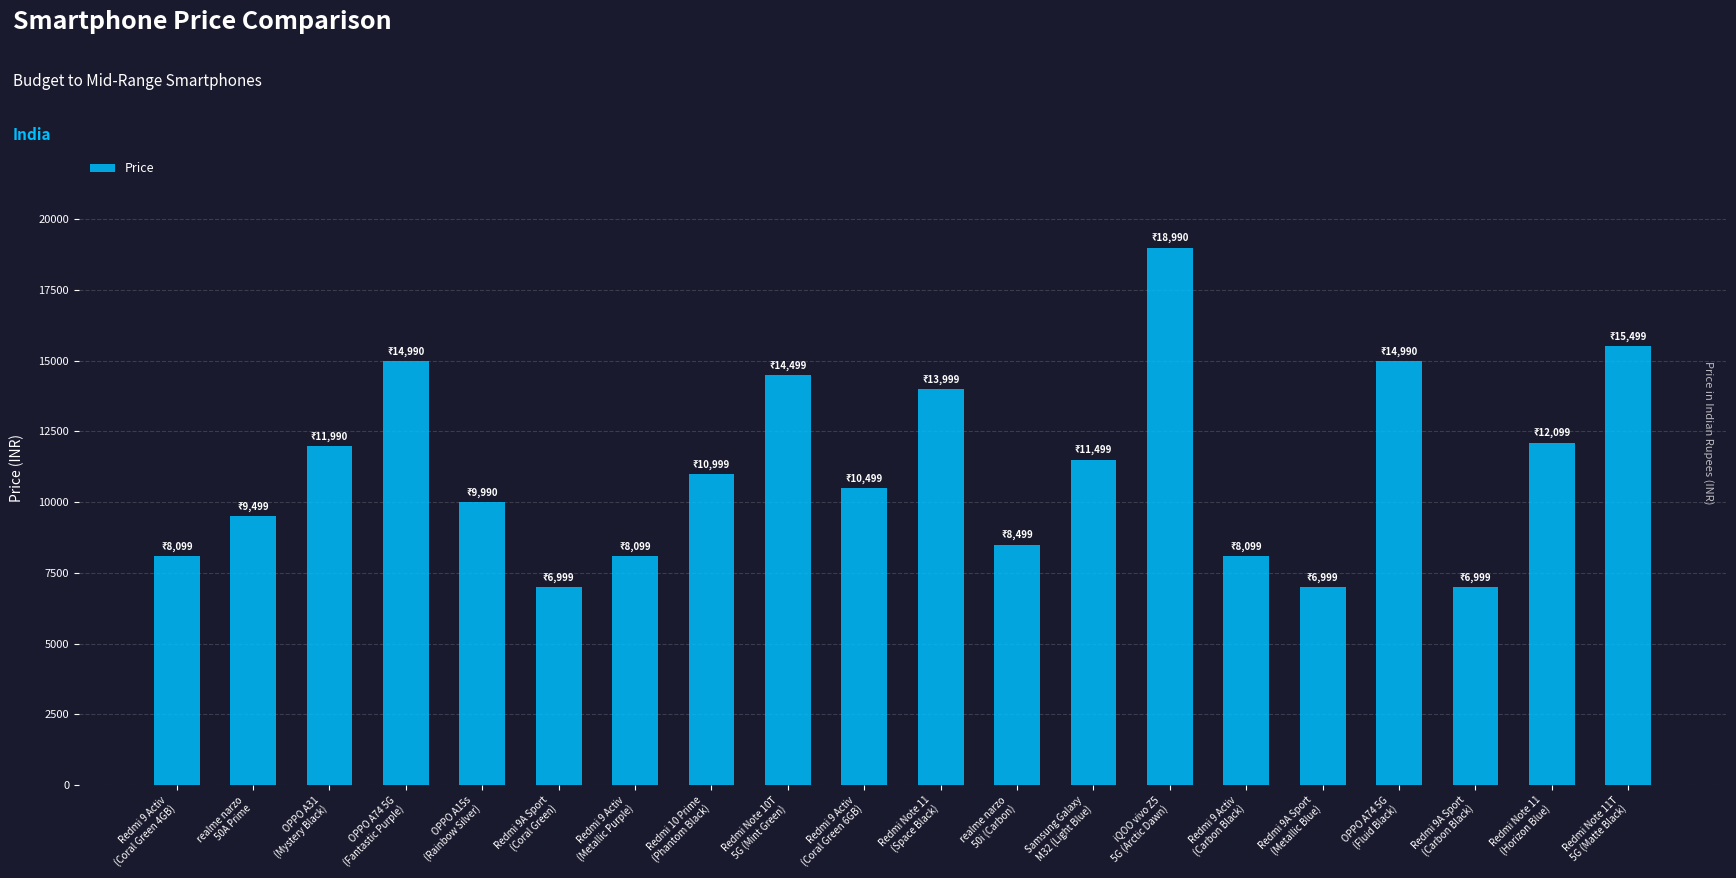

The value at iQOO vivo Z5
5G (Arctic Dawn) is 10246. True or false?

False